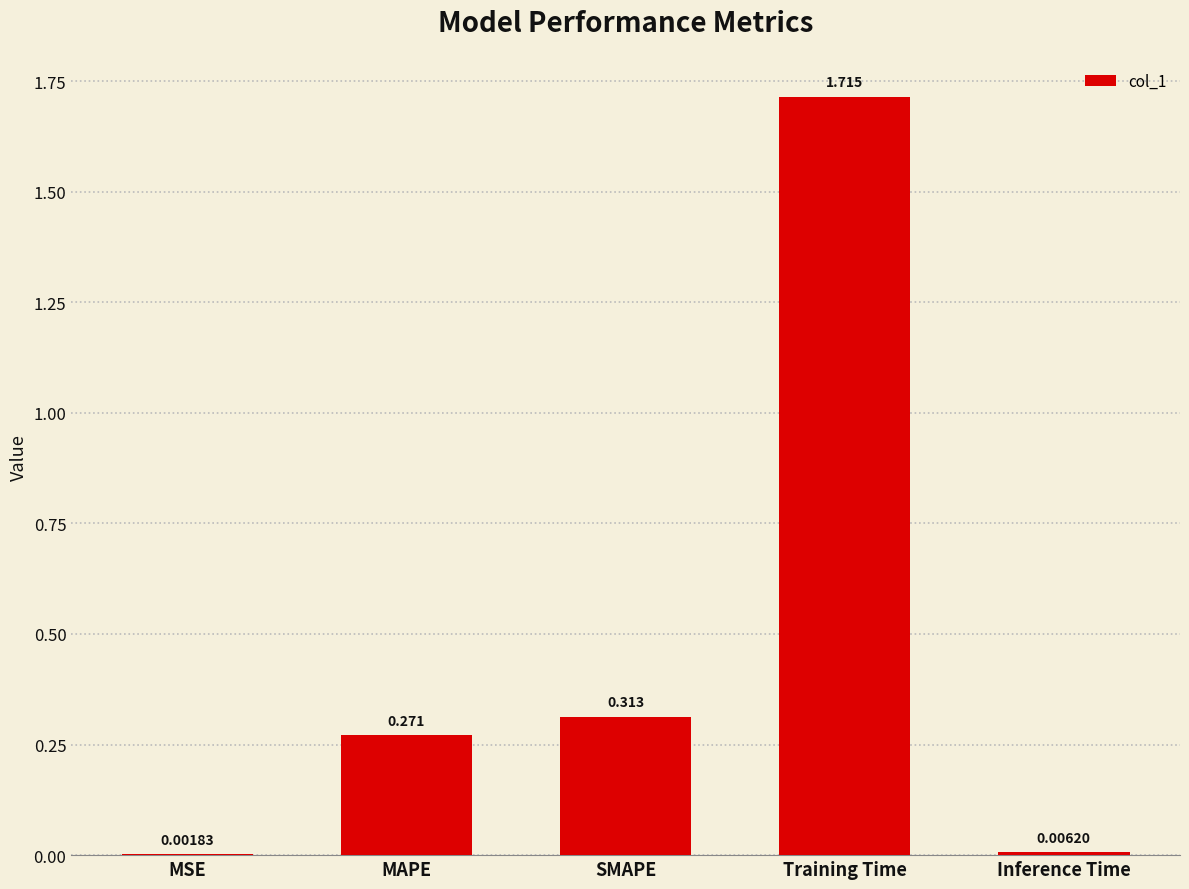

Which category has the highest value across all series?

Training Time